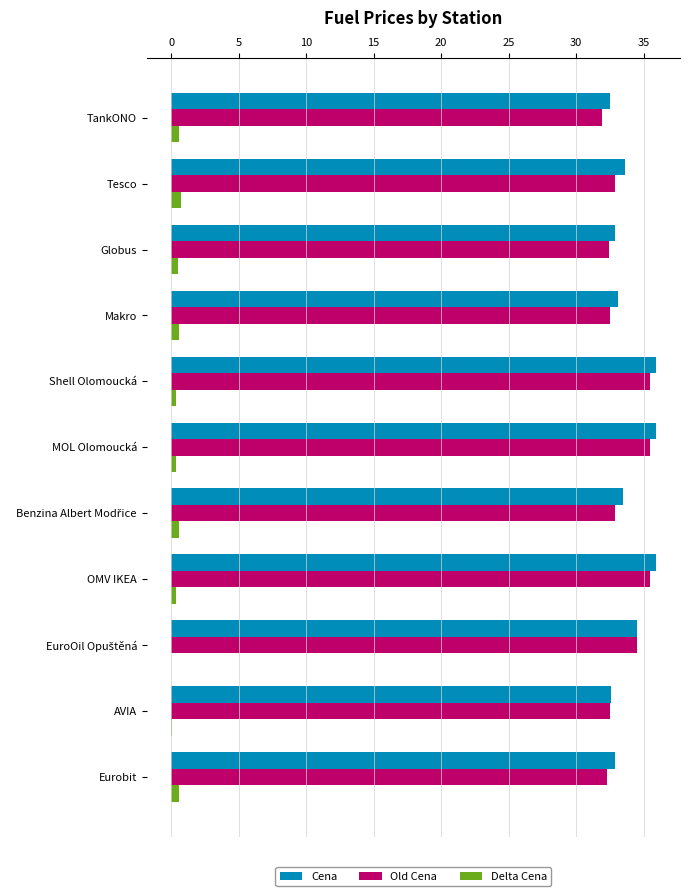

What is the greatest value displayed?

35.9